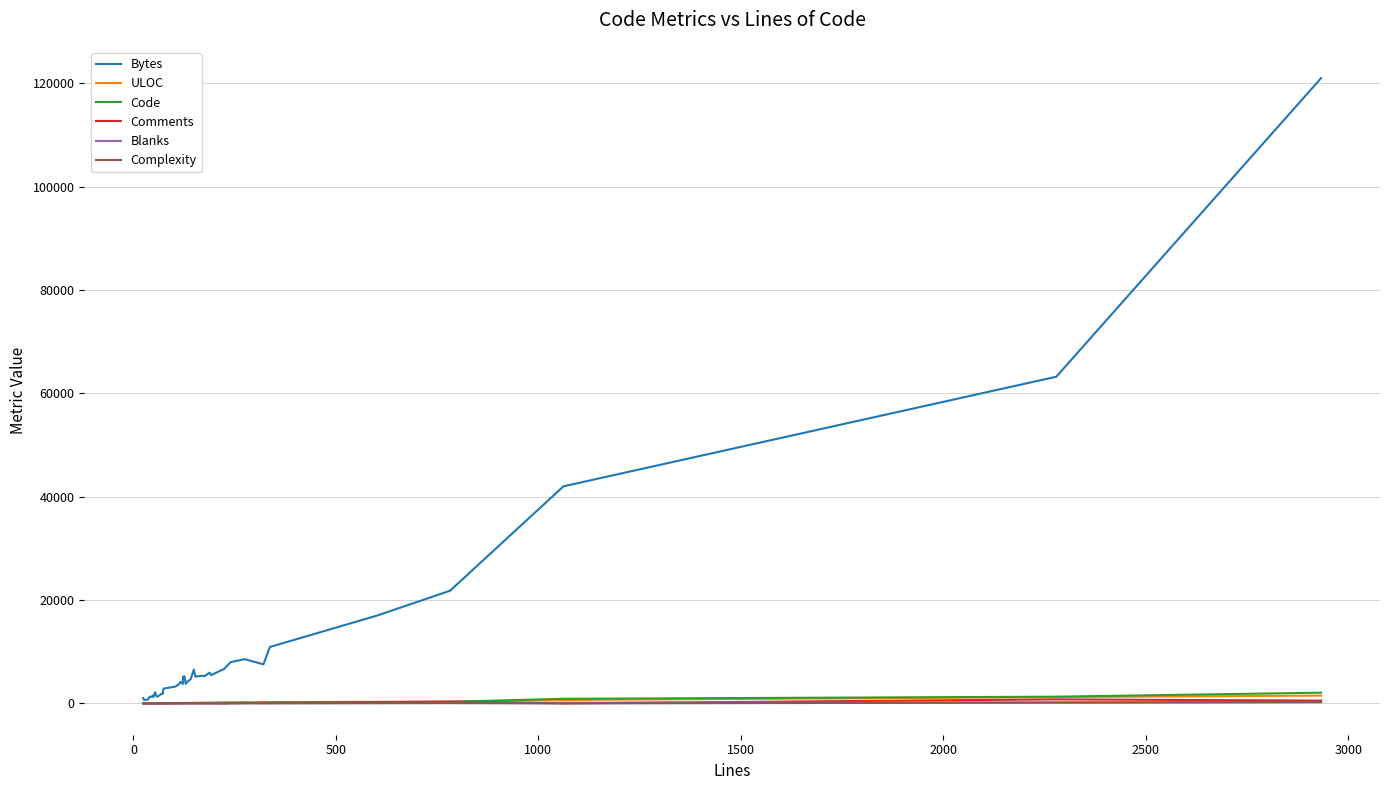

Reading left to right, extract all data points from this chart.

Bytes: 1027	700	755	1293	1244	1526	1239	2164	1610	1286	1862	1863	1914	2464	2889	3249	3683	4179	3770	5164	5260	3793	4279	4656	6539	5191	5337	5313	5950	5495	6689	7997	8570	7568	10934	17018	21819	42024	63229	121022
ULOC: 21	20	26	34	37	36	41	40	41	43	55	55	54	59	60	83	82	88	93	89	100	99	91	114	107	116	109	135	134	144	127	174	175	189	241	315	356	677	1227	1517
Code: 14	10	17	28	25	28	33	24	28	32	47	47	37	41	45	64	63	82	86	87	84	84	84	84	88	94	128	111	123	124	190	153	197	122	215	269	317	902	1312	2084
Comments: 7	10	12	5	12	7	7	17	16	14	11	11	17	18	17	21	28	21	16	14	24	22	28	34	36	36	13	40	32	32	7	59	35	170	76	251	350	19	786	552
Blanks: 3	6	7	7	6	13	9	13	11	13	11	11	19	14	13	18	21	13	20	21	18	23	22	23	25	23	26	25	33	36	27	28	43	29	46	82	115	141	181	297
Complexity: 1	2	4	2	4	2	3	11	7	3	15	15	3	10	1	13	7	26	16	15	16	18	30	17	37	15	6	29	11	12	21	29	81	27	45	45	57	0	178	238